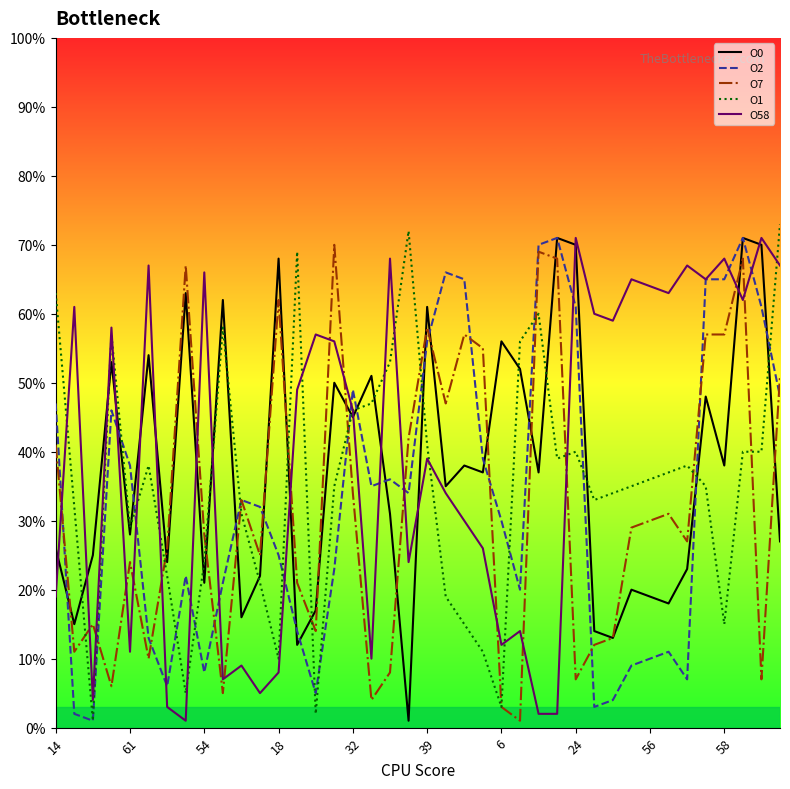

True or false: O58 and O7 cross at least once.

True